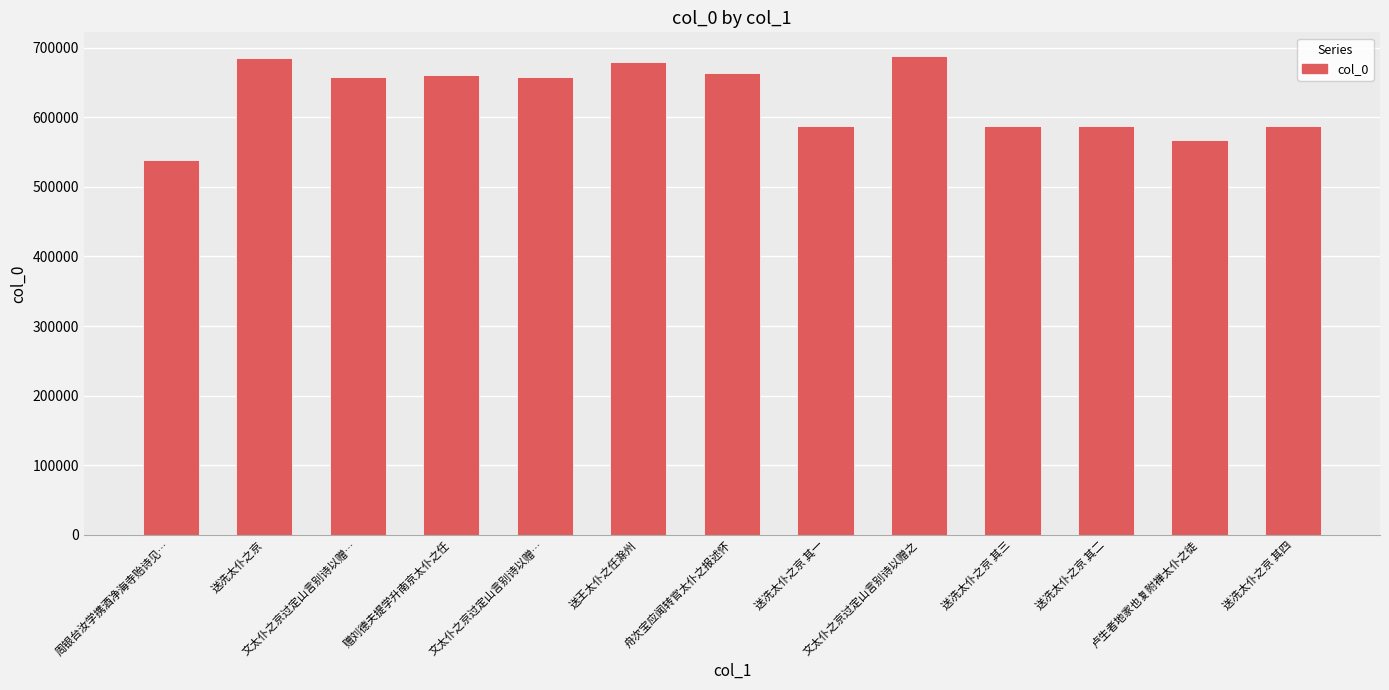

Between 周银台汝学携酒净海寺贻诗见… and 送冼太仆之京 其一, which is larger?

送冼太仆之京 其一